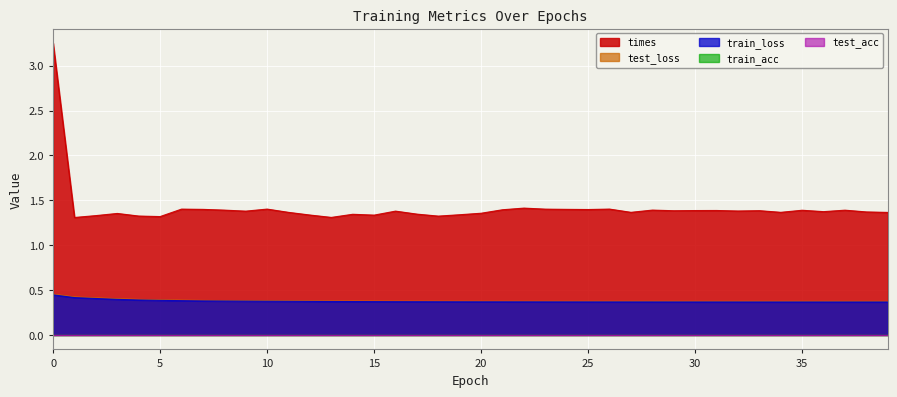

The train_loss series shows 0.4 at 14. True or false?

True